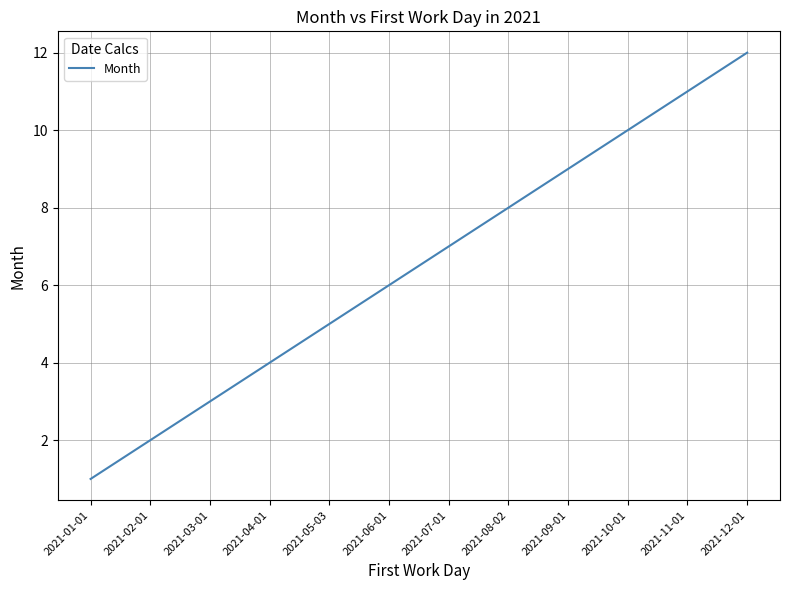

Reading right to left, transcribe all the data shown in this chart.

12	11	10	9	8	7	6	5	4	3	2	1